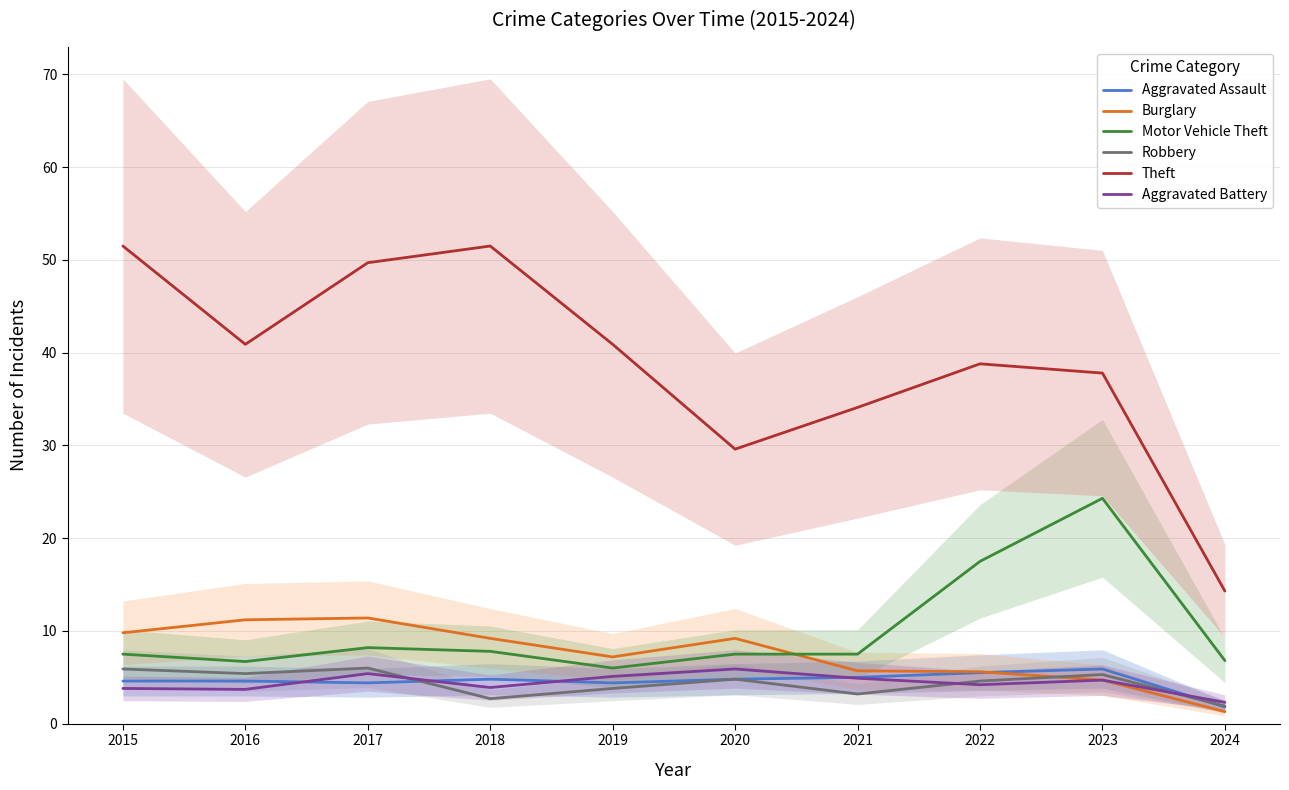

At 2023, list the series in order from largest to smallest.

Theft, Motor Vehicle Theft, Aggravated Assault, Robbery, Burglary, Aggravated Battery